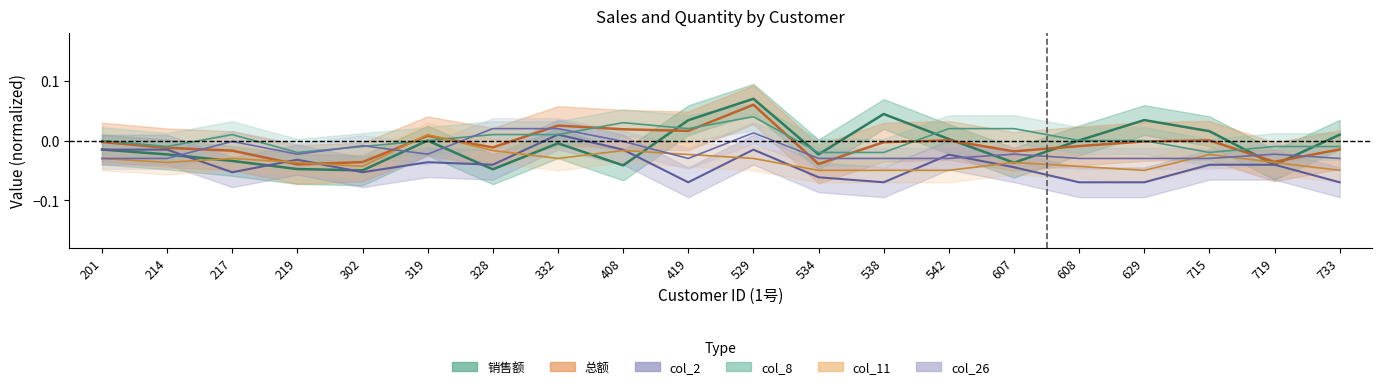

Read the col_2 value at 534.

-0.1